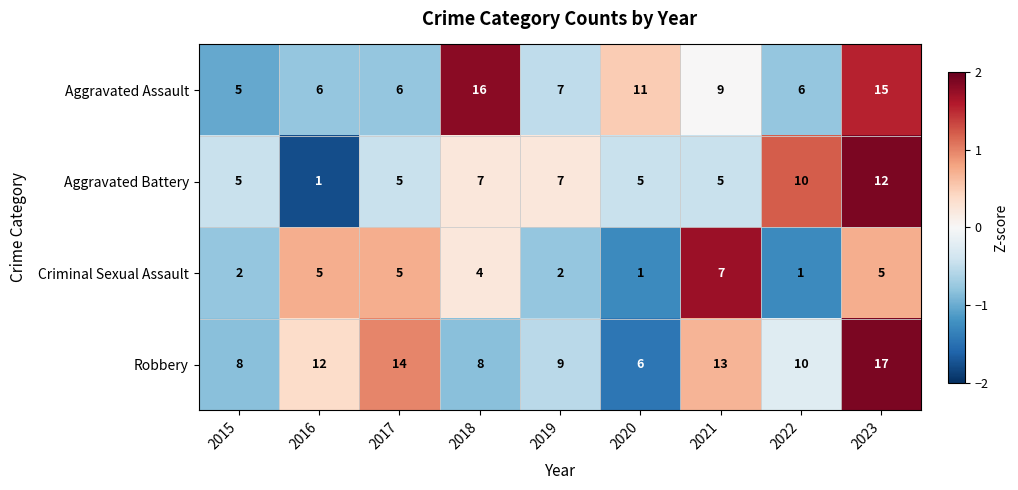

What is the maximum value shown in the chart?

17